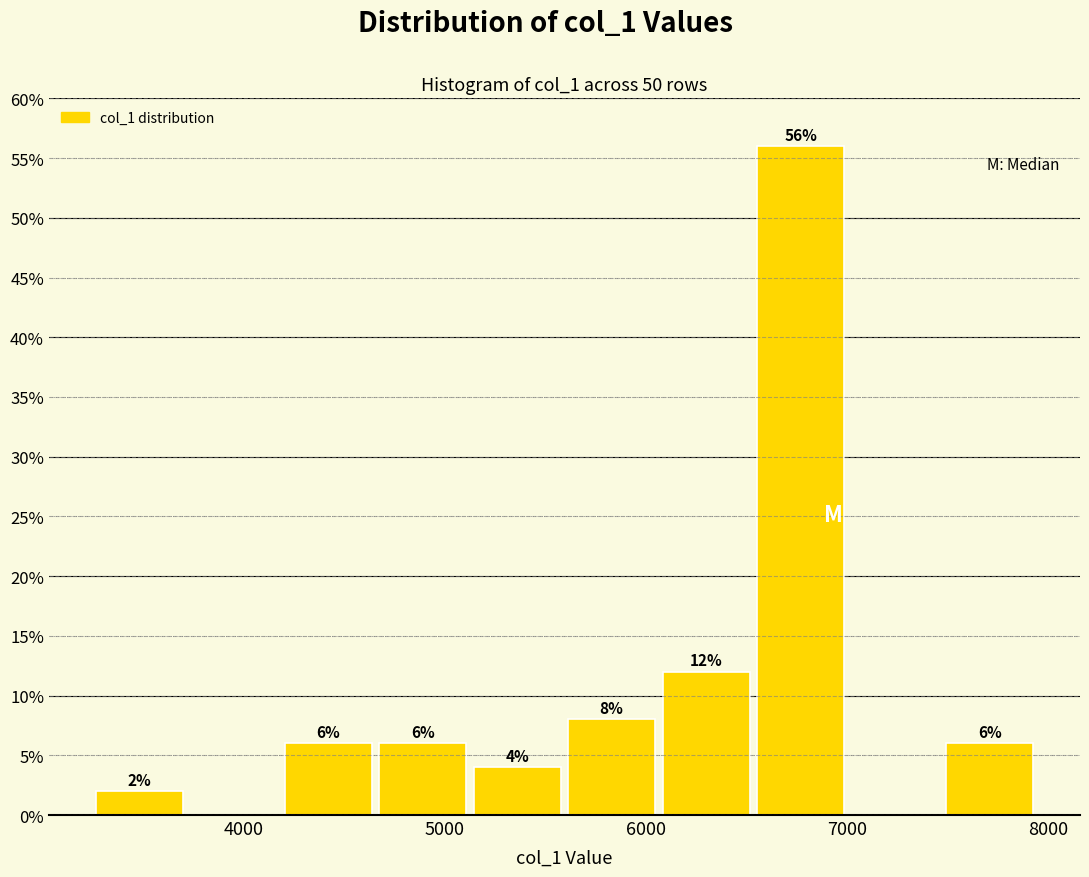

Over which range of the x-axis is the bar tallest?

6500 to 7000